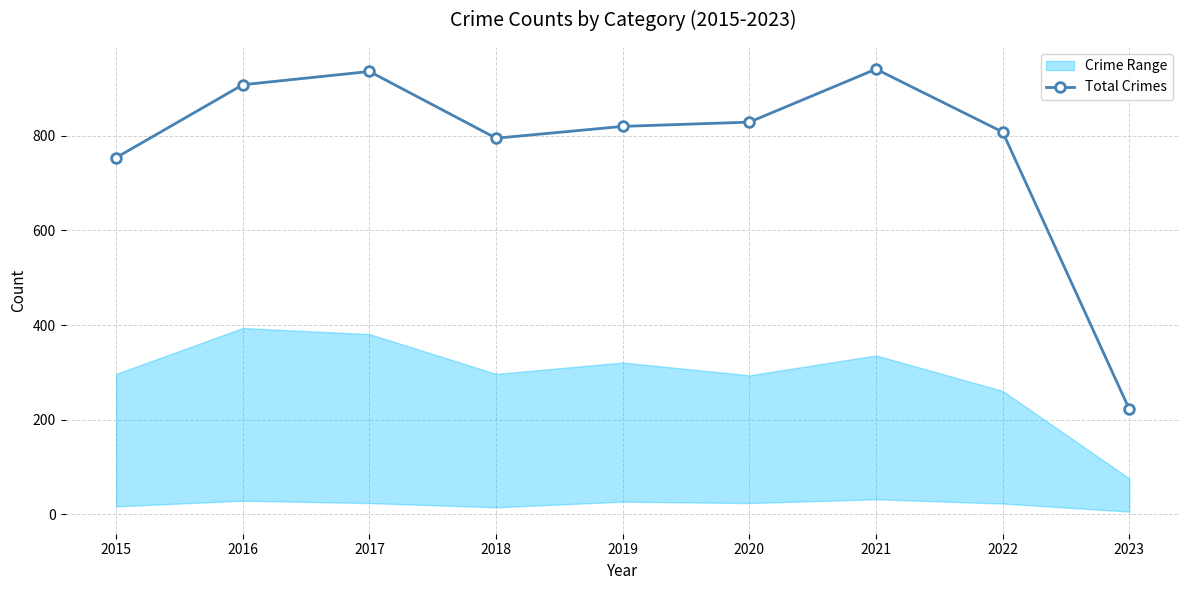

What is the average value?

779